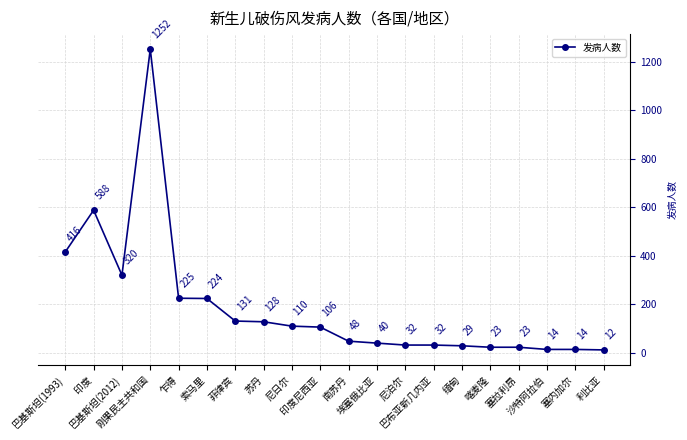

What is the maximum value shown in the chart?

1252